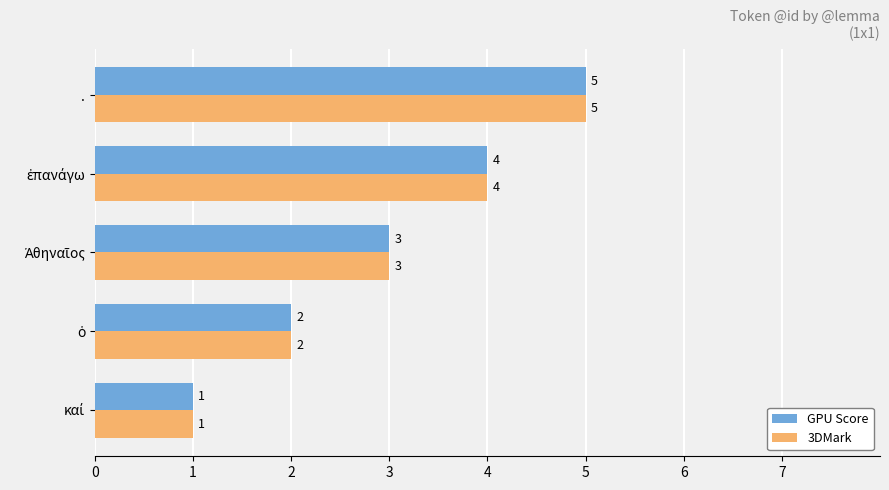

What is the difference between the maximum and minimum values in the GPU Score series?

4